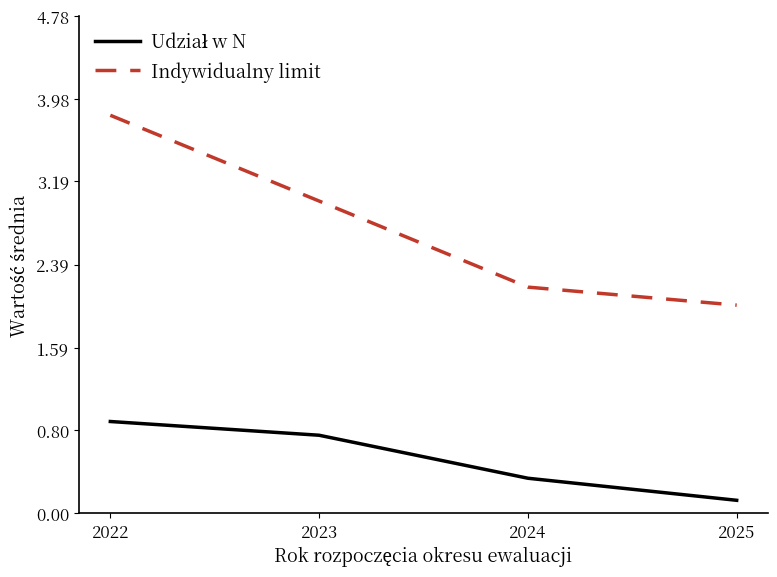

List the labels in order of Indywidualny limit value, largest first.

2022, 2023, 2024, 2025